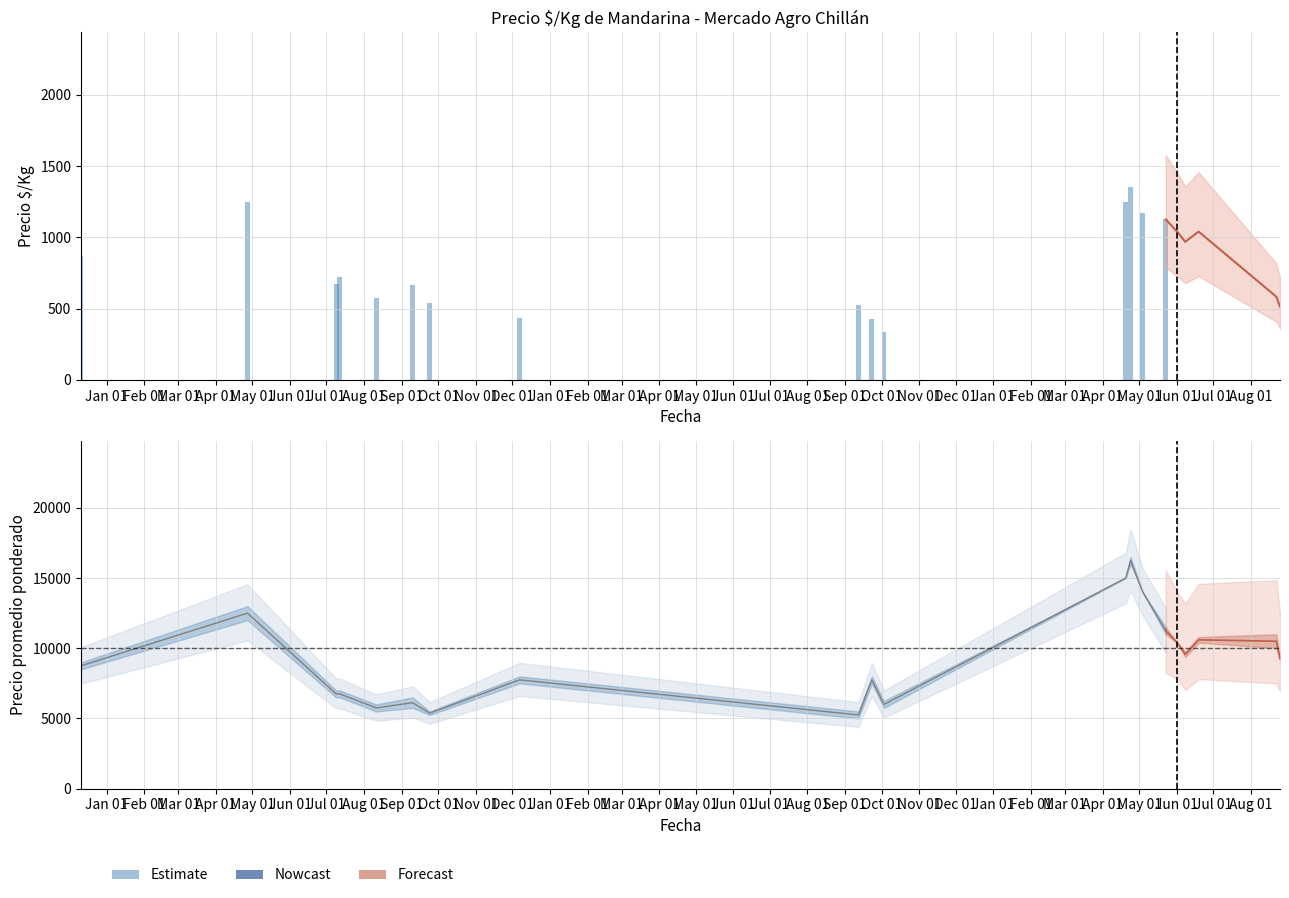

How many bars are there in total?

15